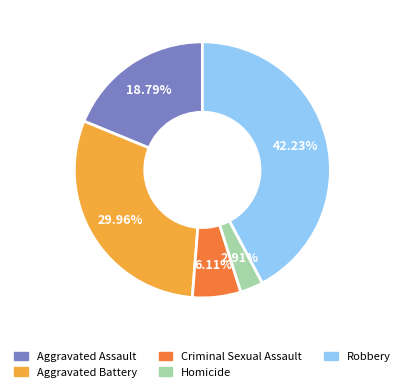

Combined, do Criminal Sexual Assault and Aggravated Assault account for over 50%?

No